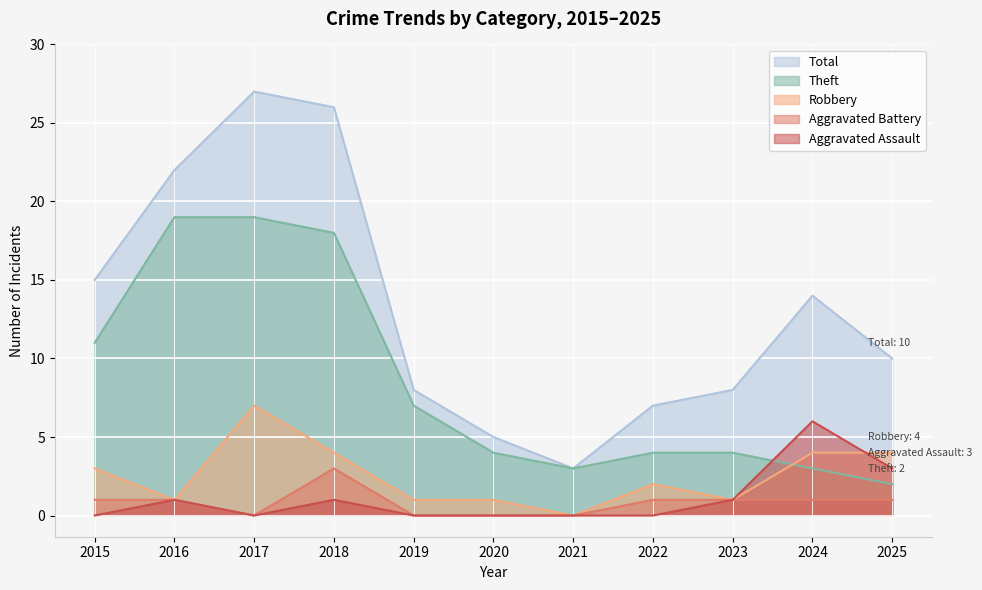

Does the chart display data point markers on the line(s)?

No